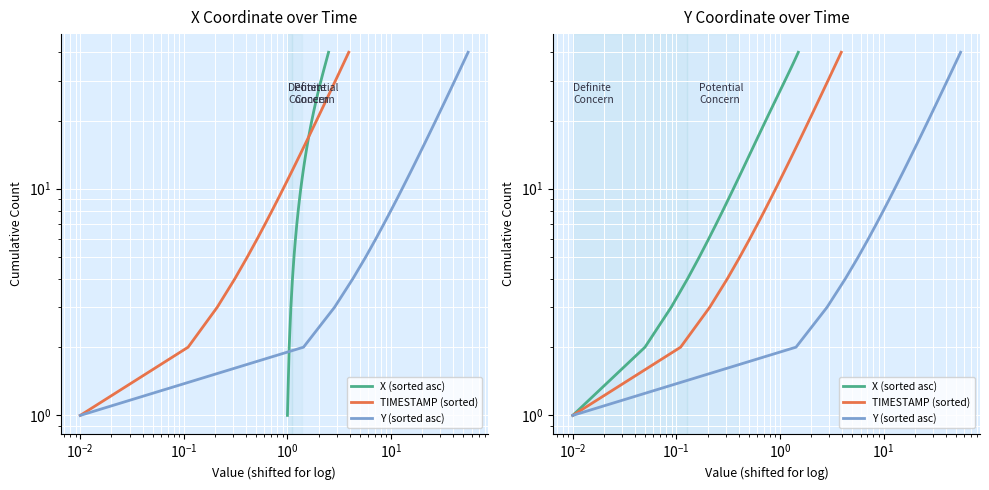

What is the minimum value for Y (sorted asc)?

1